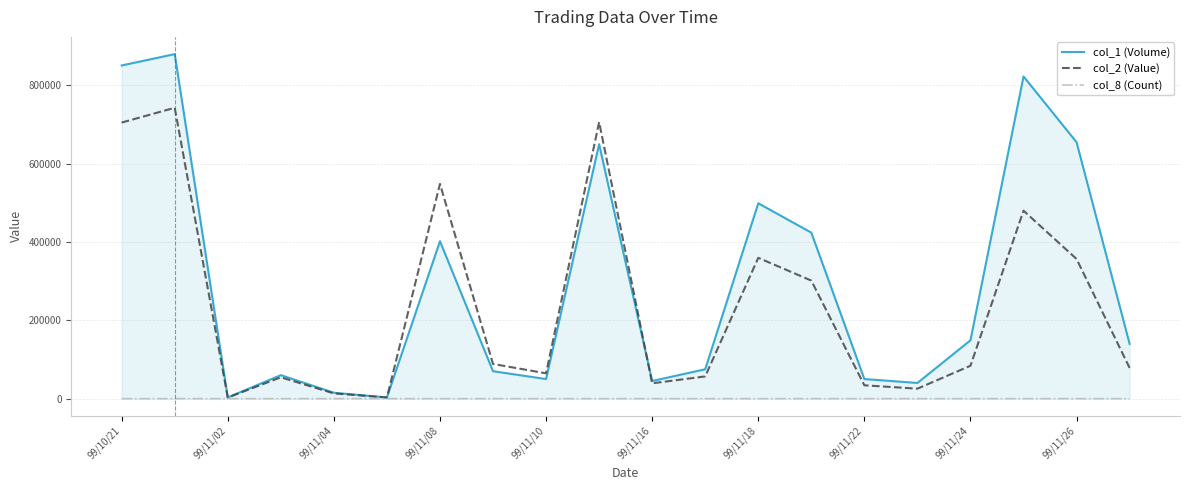

What are all the series names shown in the legend?

col_1 (Volume), col_2 (Value), col_8 (Count)